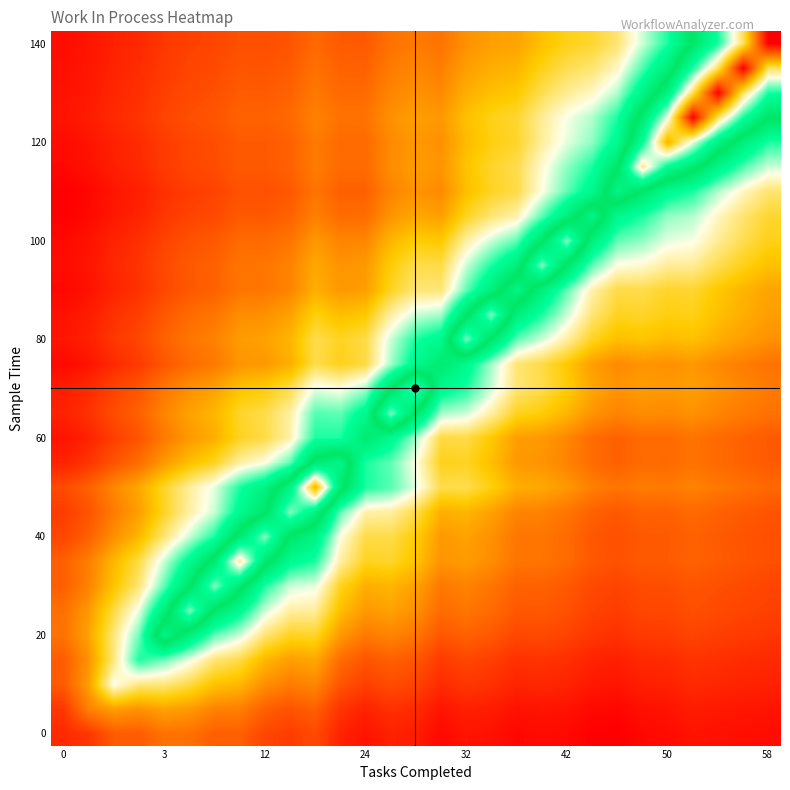

How many series are shown in this chart?

29